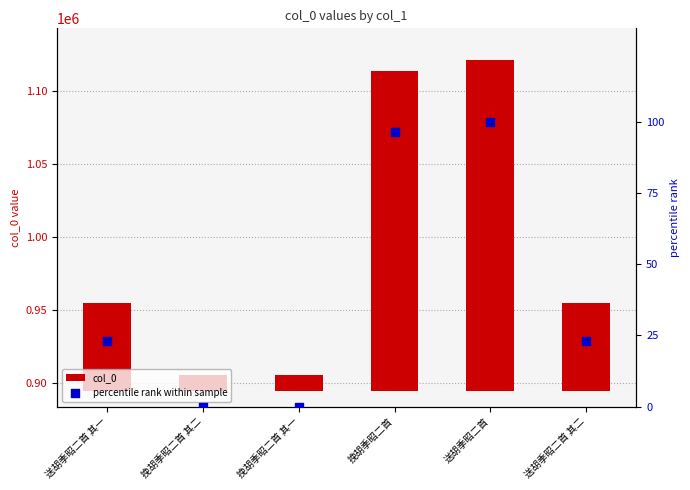

Which series contains the highest Y value?

col_0